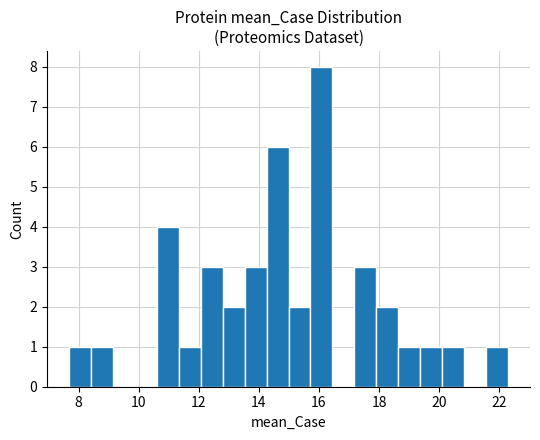

Read against the x-axis, roughly where is the centre of the tallest bar?

16.0